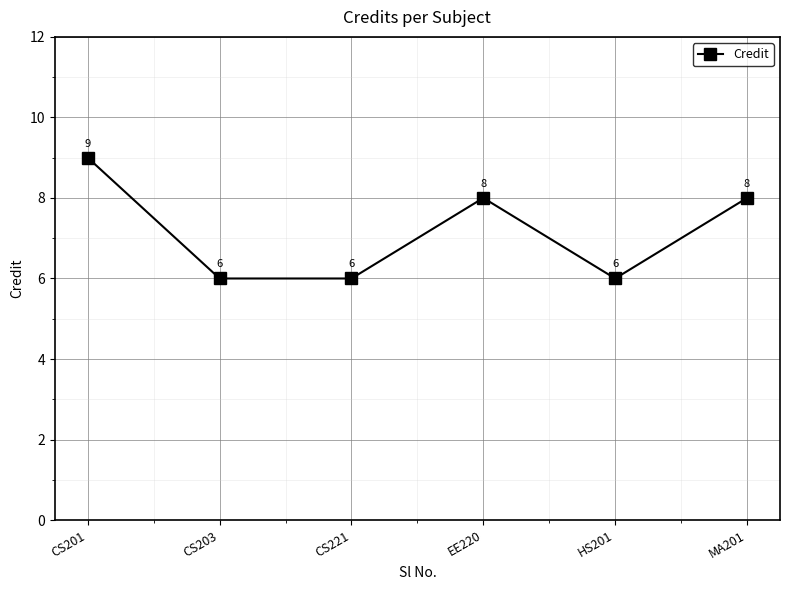

Approximately how many times larger is the value at EE220 compared to HS201?

1.3